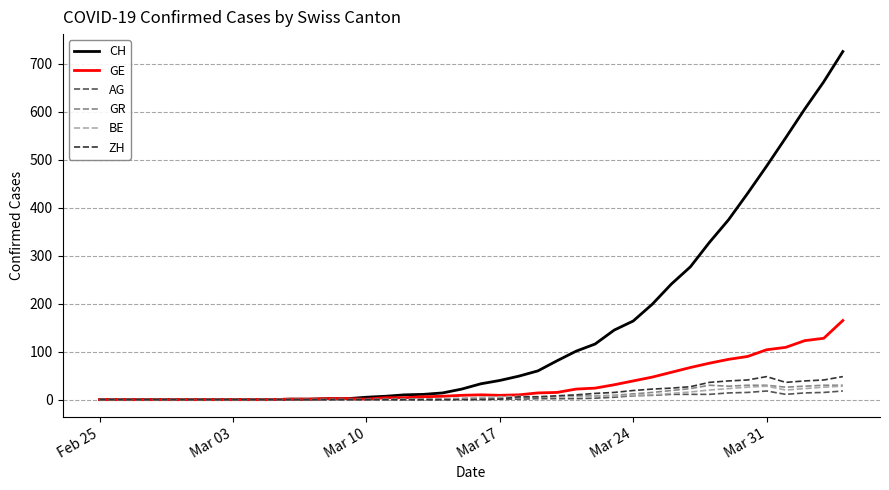

What is the maximum value shown in the chart?

726